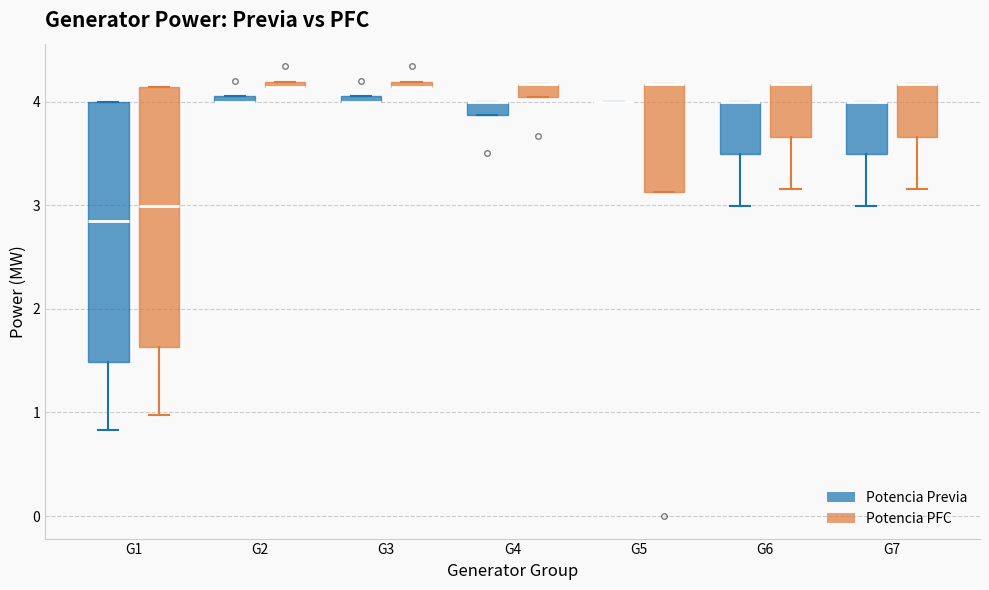

Where is the upper edge of the box for G7 (Potencia PFC) on the y-axis? The values are not printed on the chart, so give them approximately, as read against the axis.

4.2